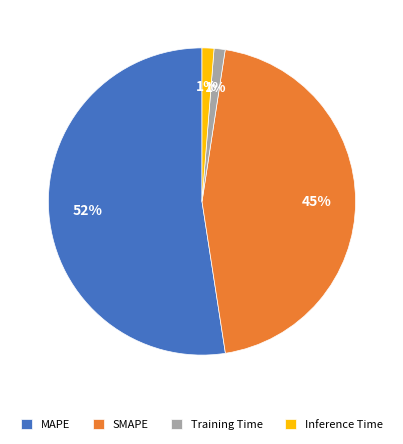

Between SMAPE and Inference Time, which is larger?

SMAPE